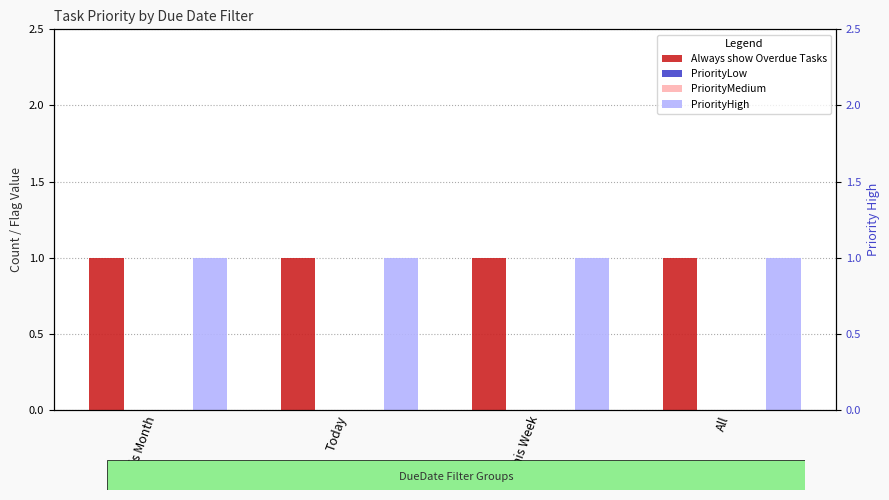

What is the label of the 3rd bar from the right?

Today